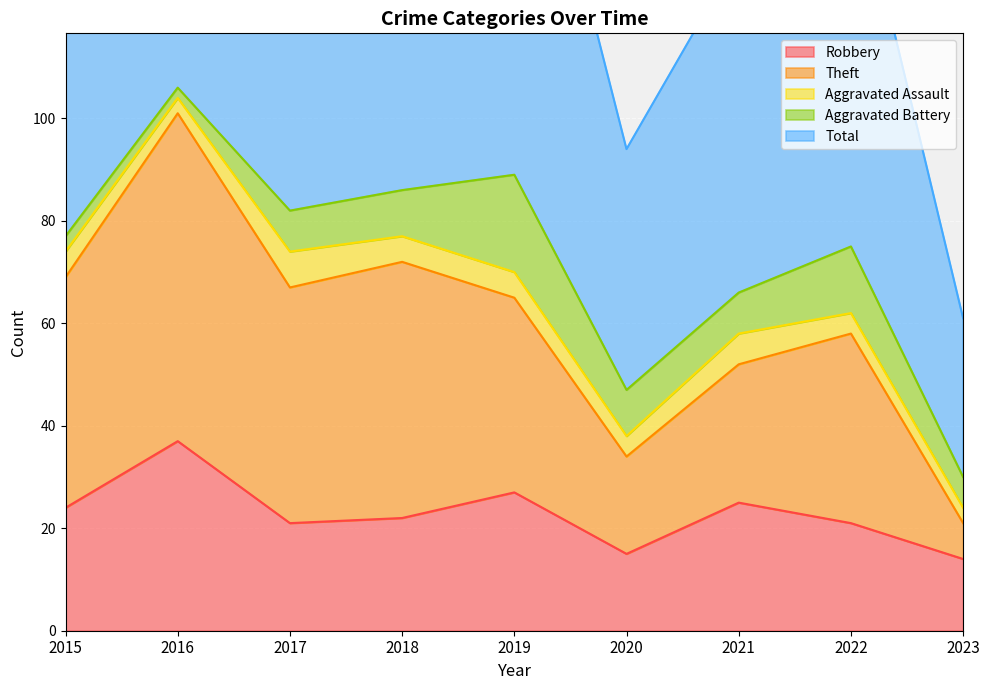

Which series has the largest total across all categories?

Total